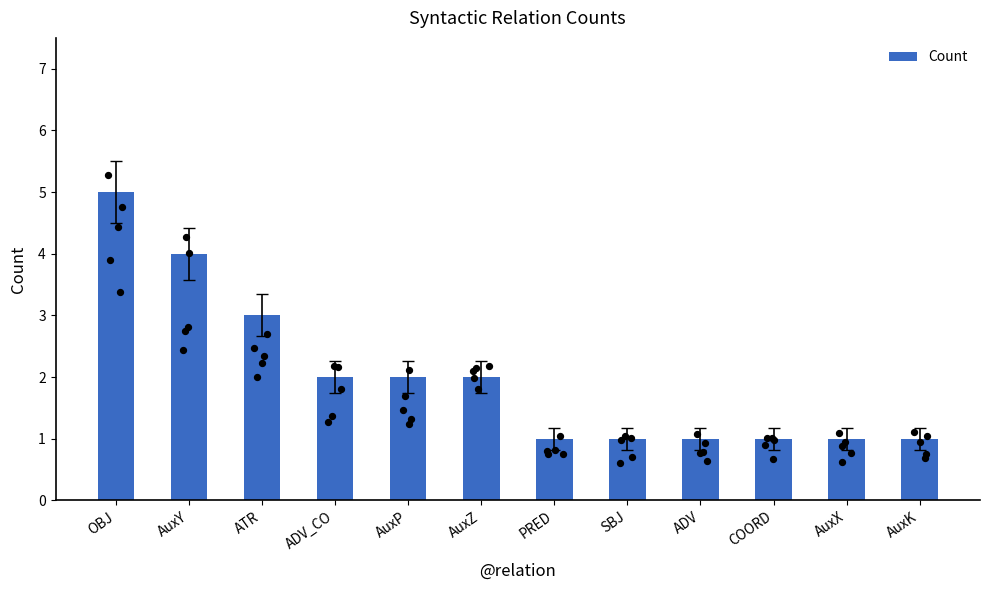

What is the ratio of the value at AuxY to the value at ADV_CO?

2.0